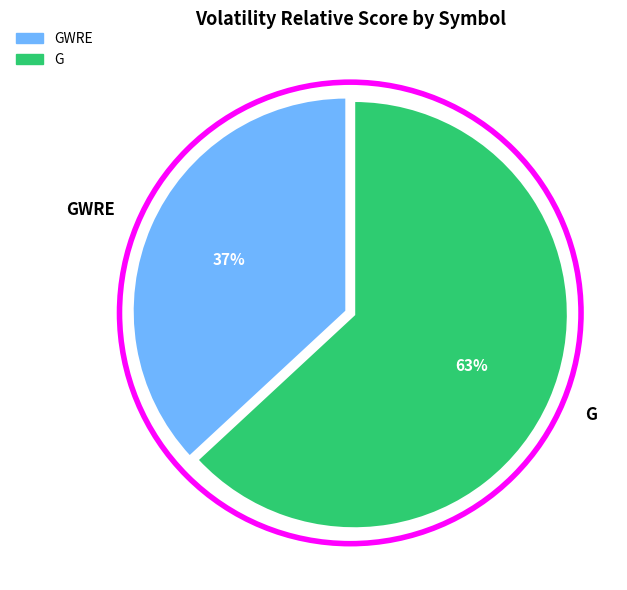

Is there a majority slice in this chart?

Yes